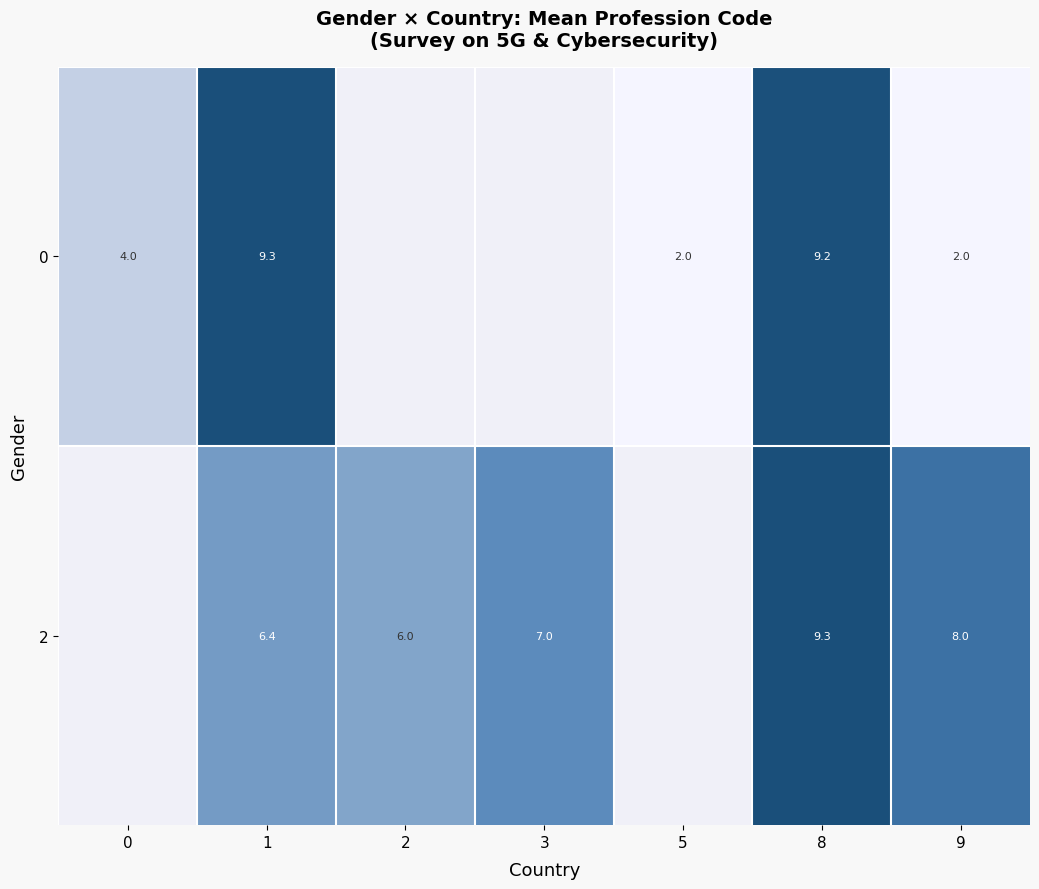

Rank the series at 8 from highest to lowest value.

2, 0